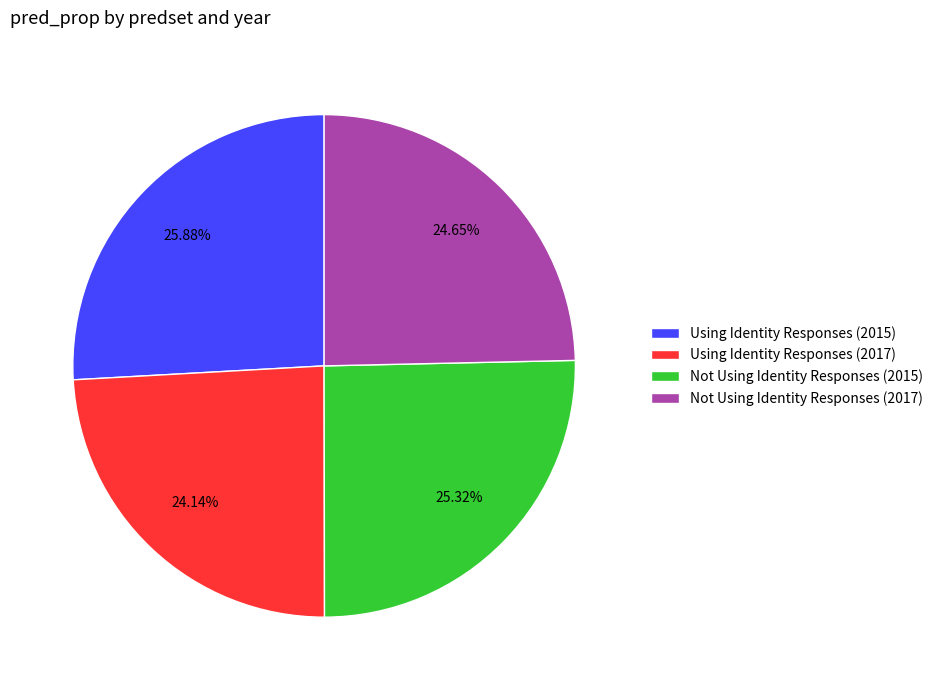

Is there a majority slice in this chart?

No